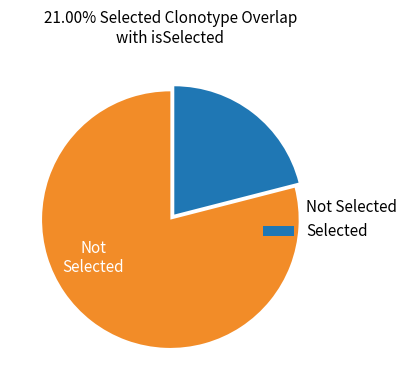

Is Selected the majority of the pie?

No